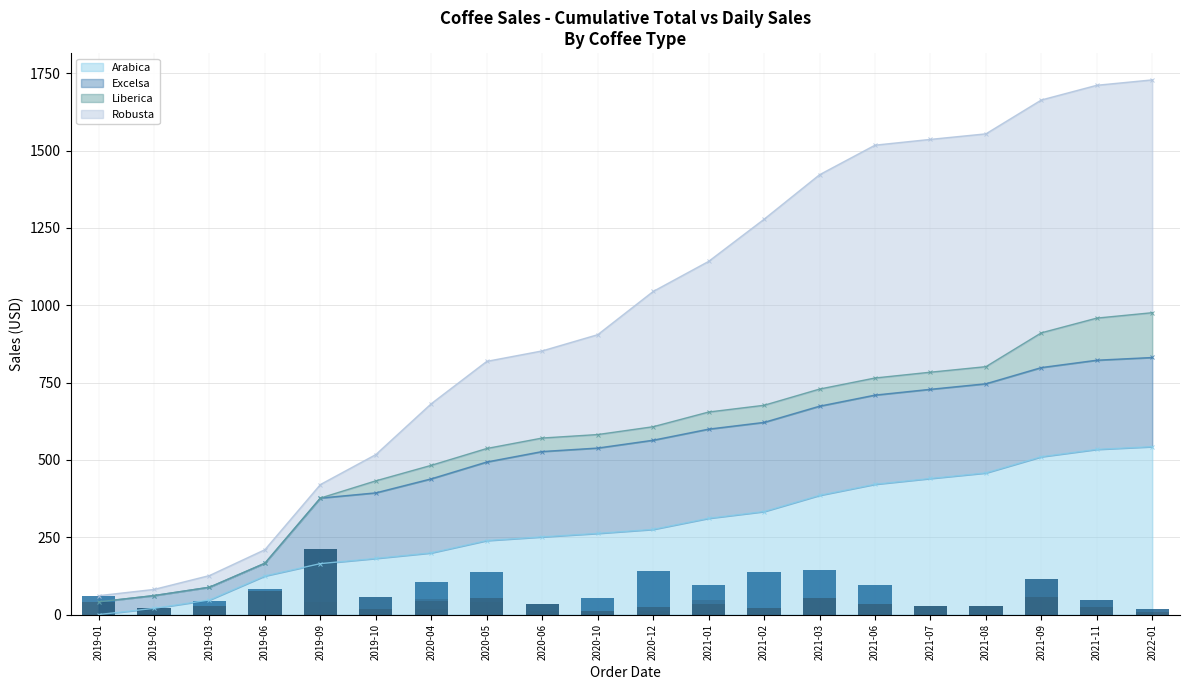

What is the average value of the Robusta - Daily series?

32.6